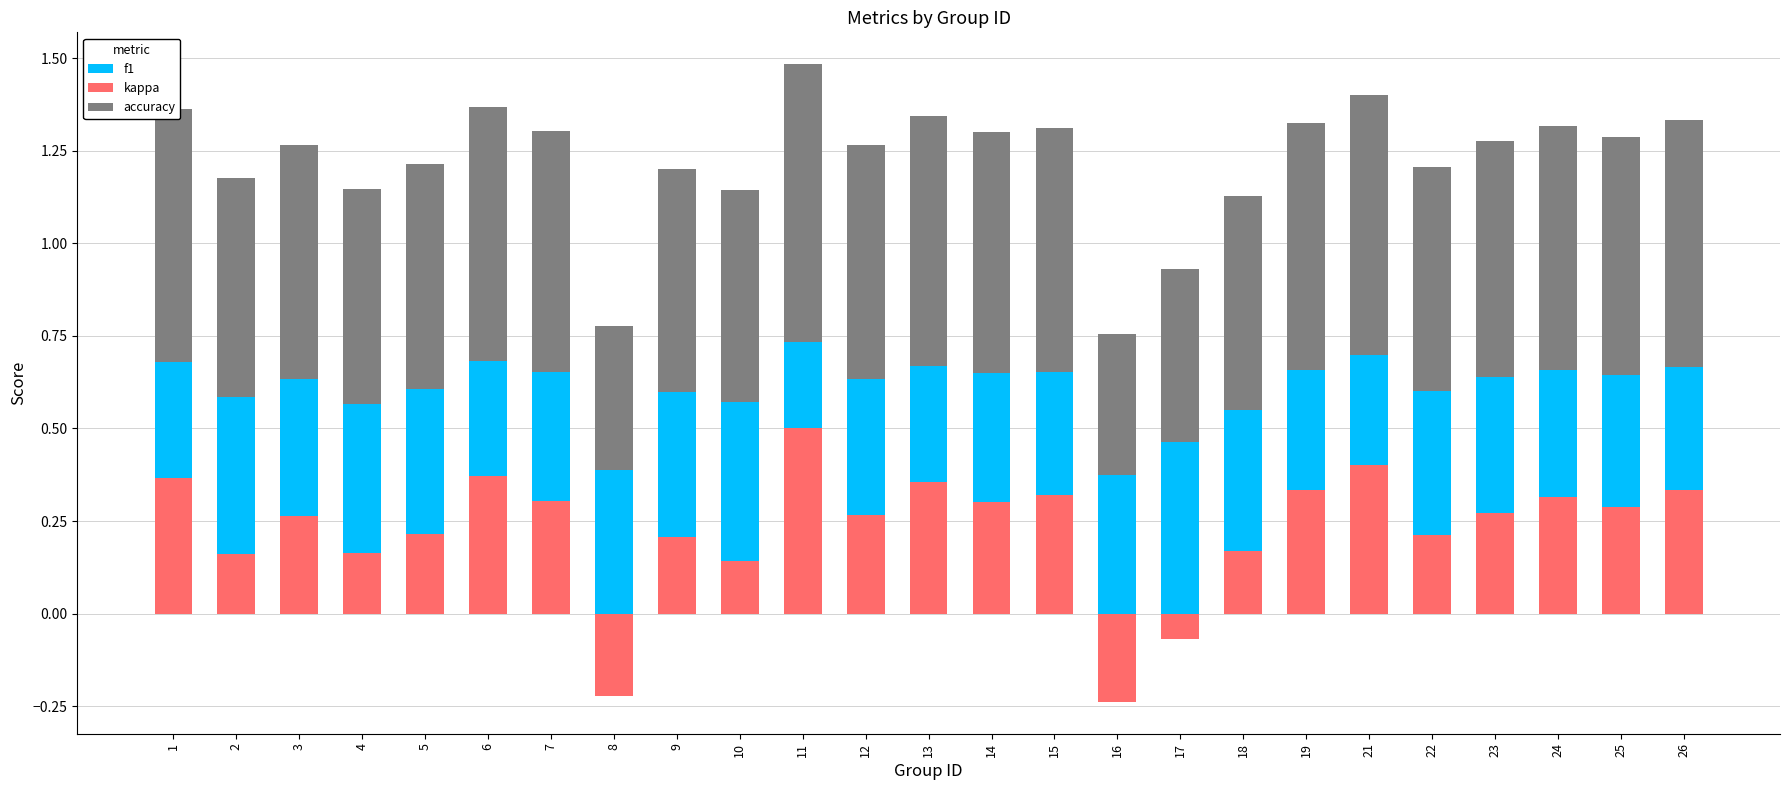

At how many categories does at least one series exceed 0?

25